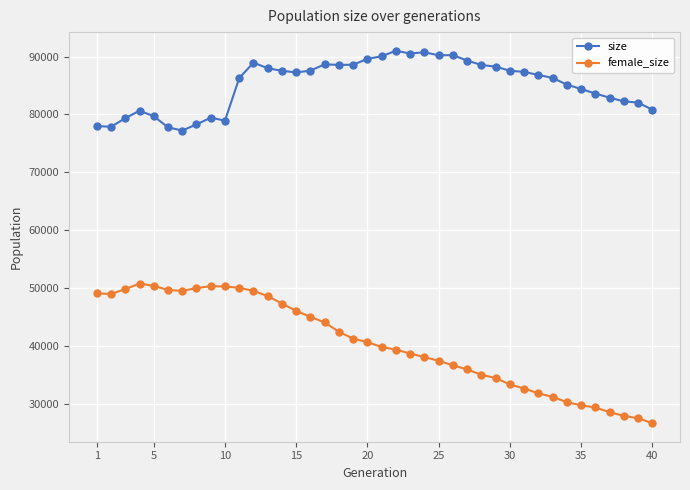

Which series has the largest range (max minus min)?

female_size